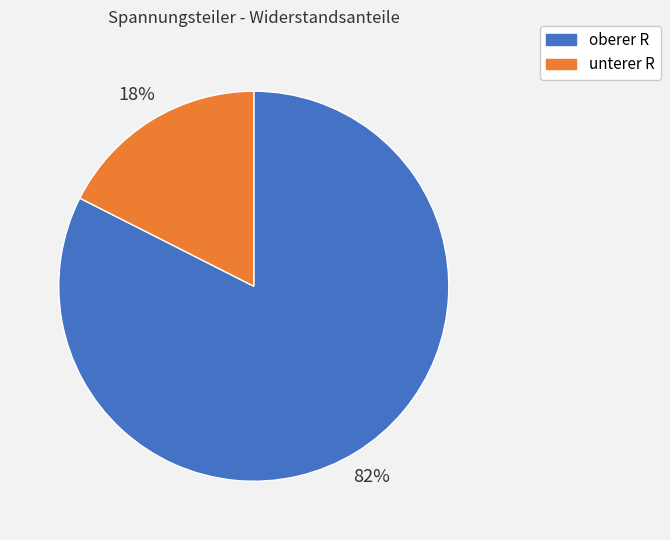

What is the largest slice in the pie chart?

oberer R